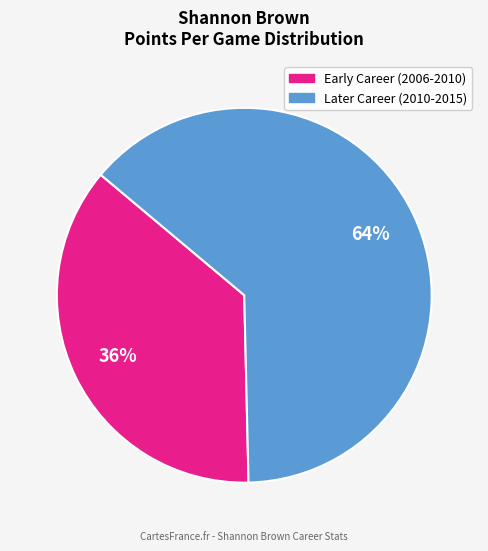

Is there any slice that represents more than half of the pie?

Yes